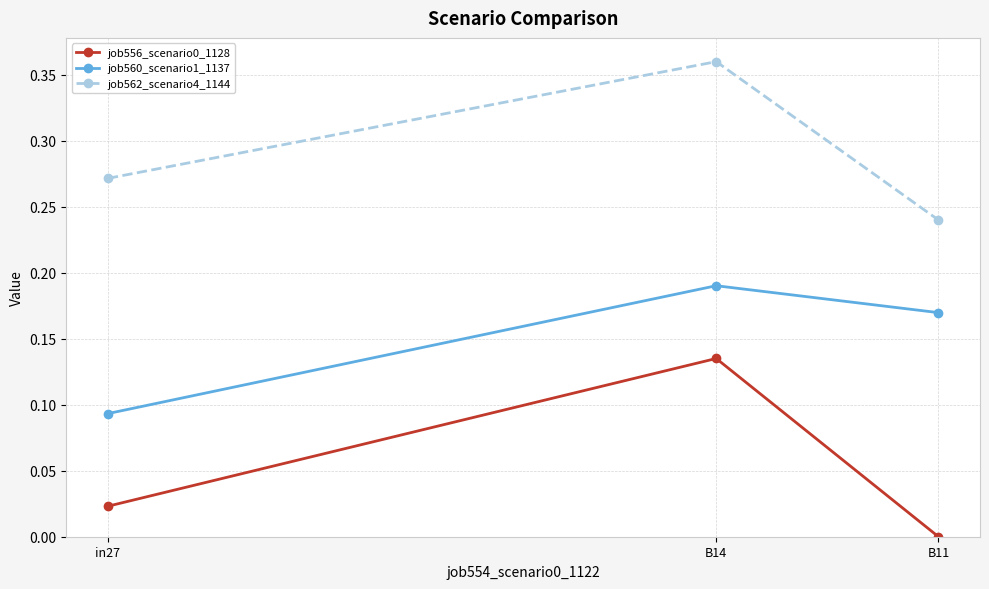

Which series changed the most between in27 and B11?

job560_scenario1_1137